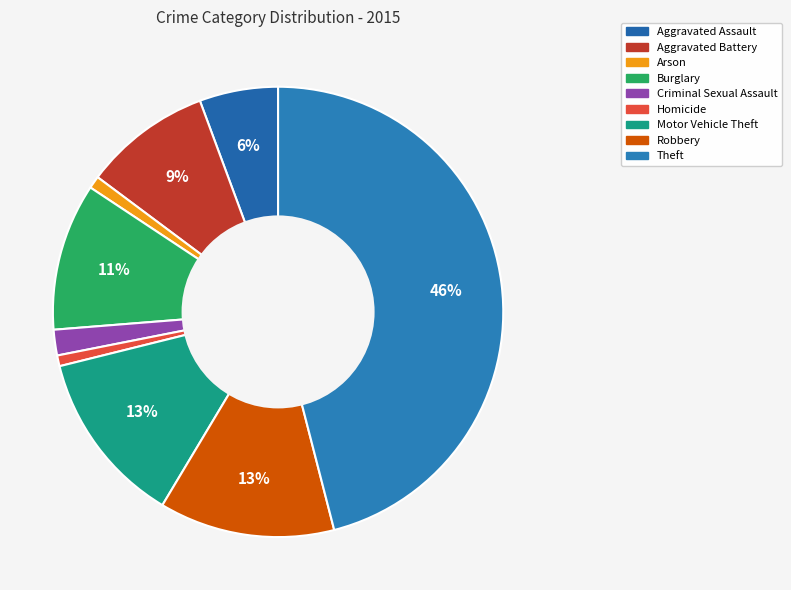

To the nearest percent, what portion does Aggravated Assault represent?

6%